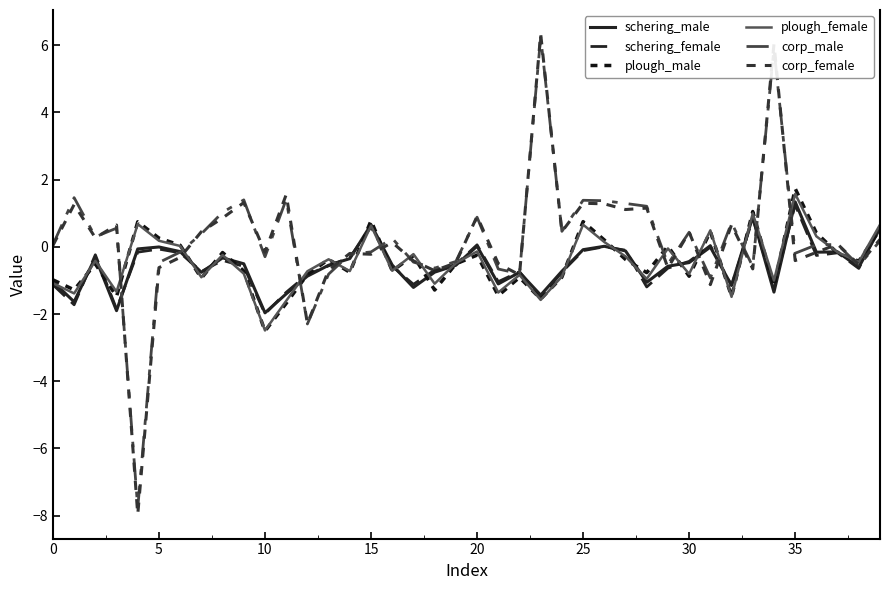

Is this an area chart (filled region under the line)?

No